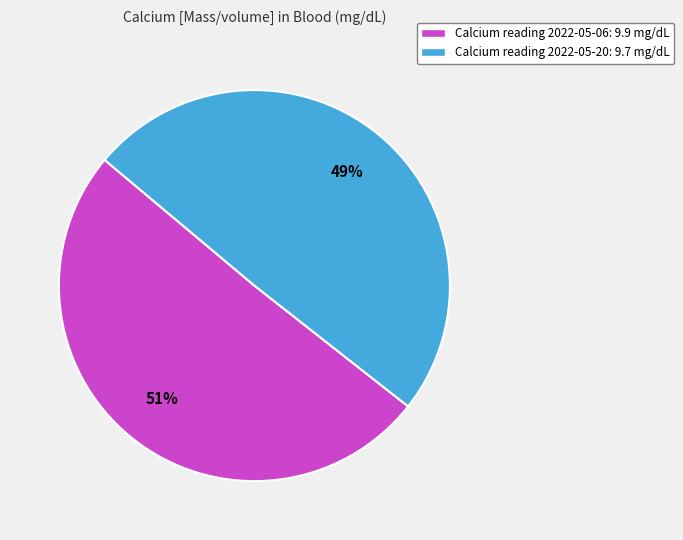

Do Calcium reading 2022-05-06: 9.9 mg/dL and Calcium reading 2022-05-20: 9.7 mg/dL together represent more than half of the pie?

Yes